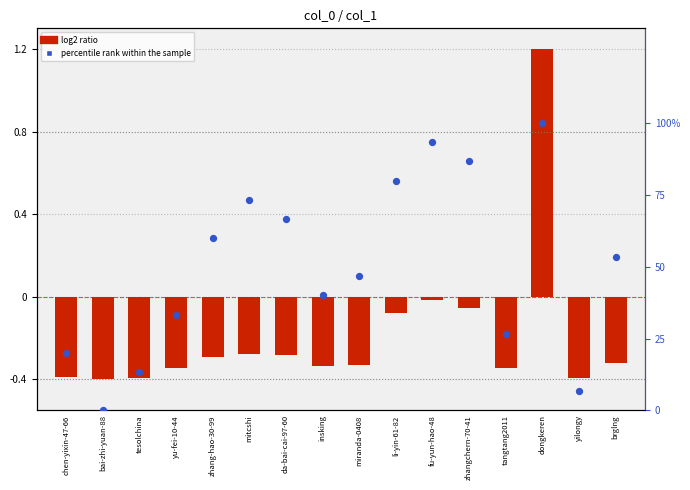

At how many categories does at least one series exceed 40?

9